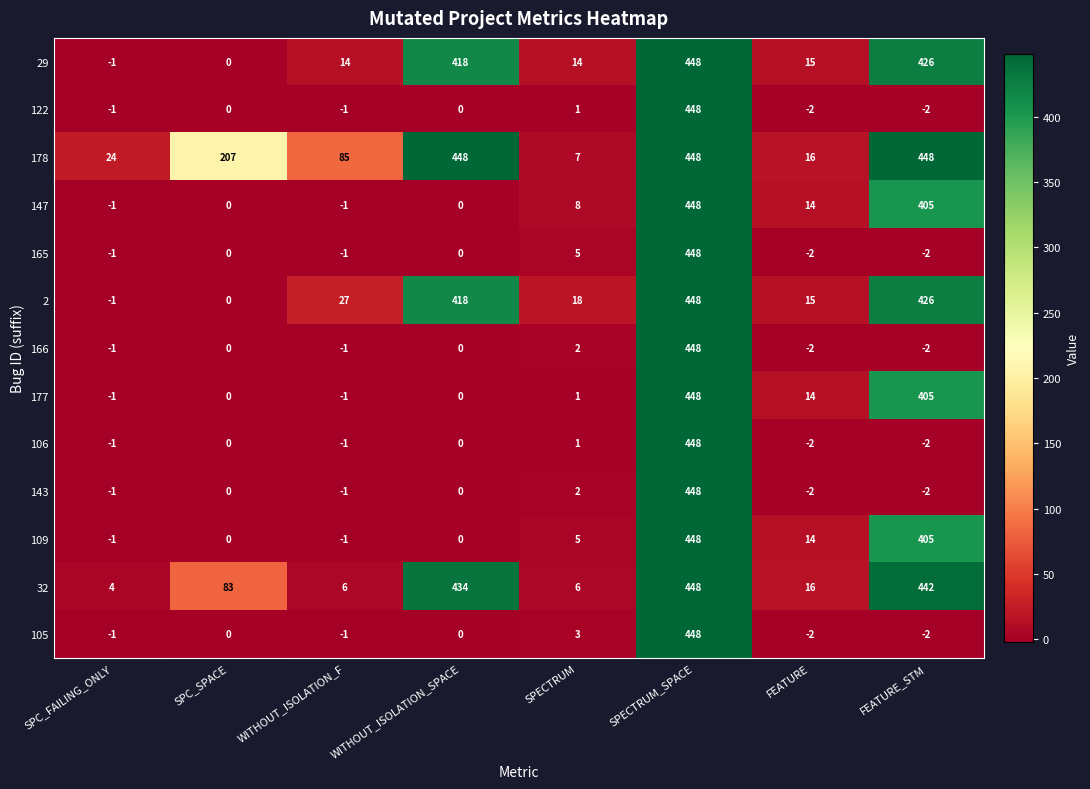

Which series has the largest total across all categories?

178